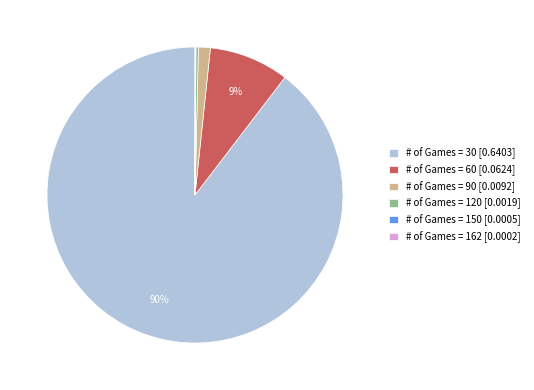

Is it true that # of Games = 90 [0.0092] is 11% of the pie?

False